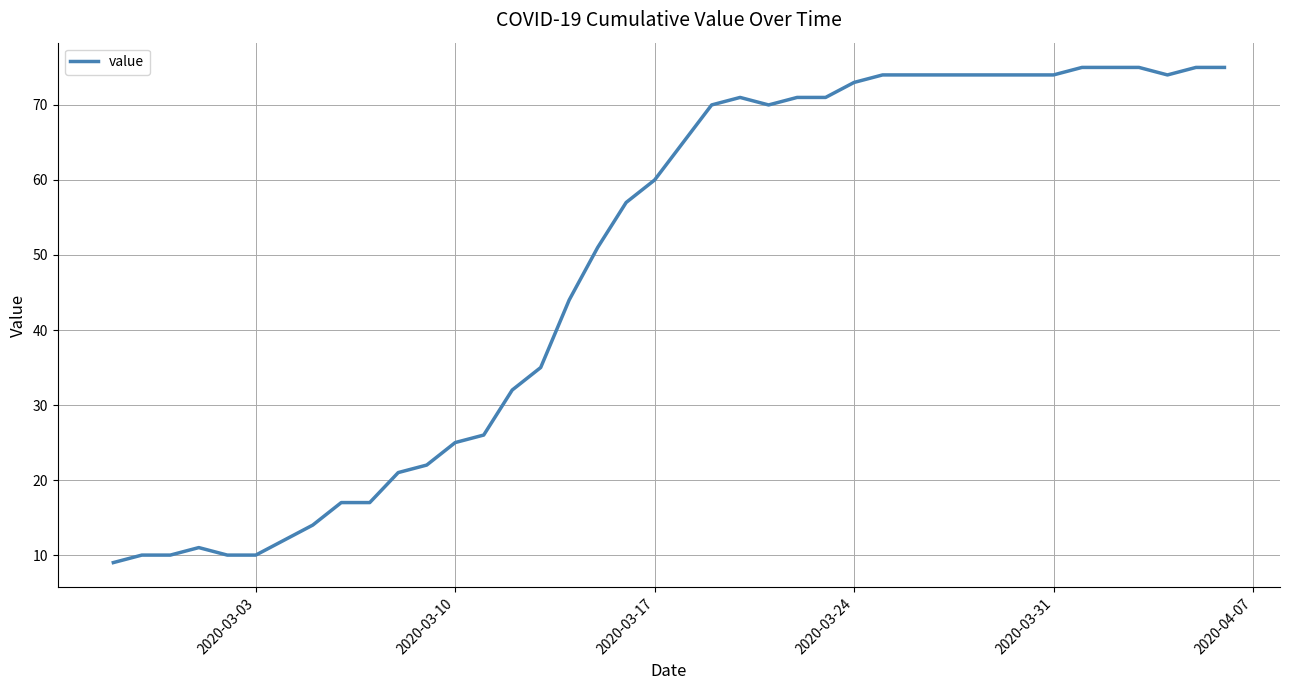

Count the number of data series in this chart.

1